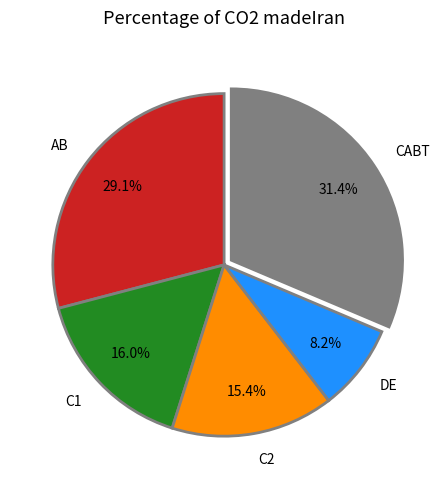

Is there any slice that represents more than half of the pie?

No